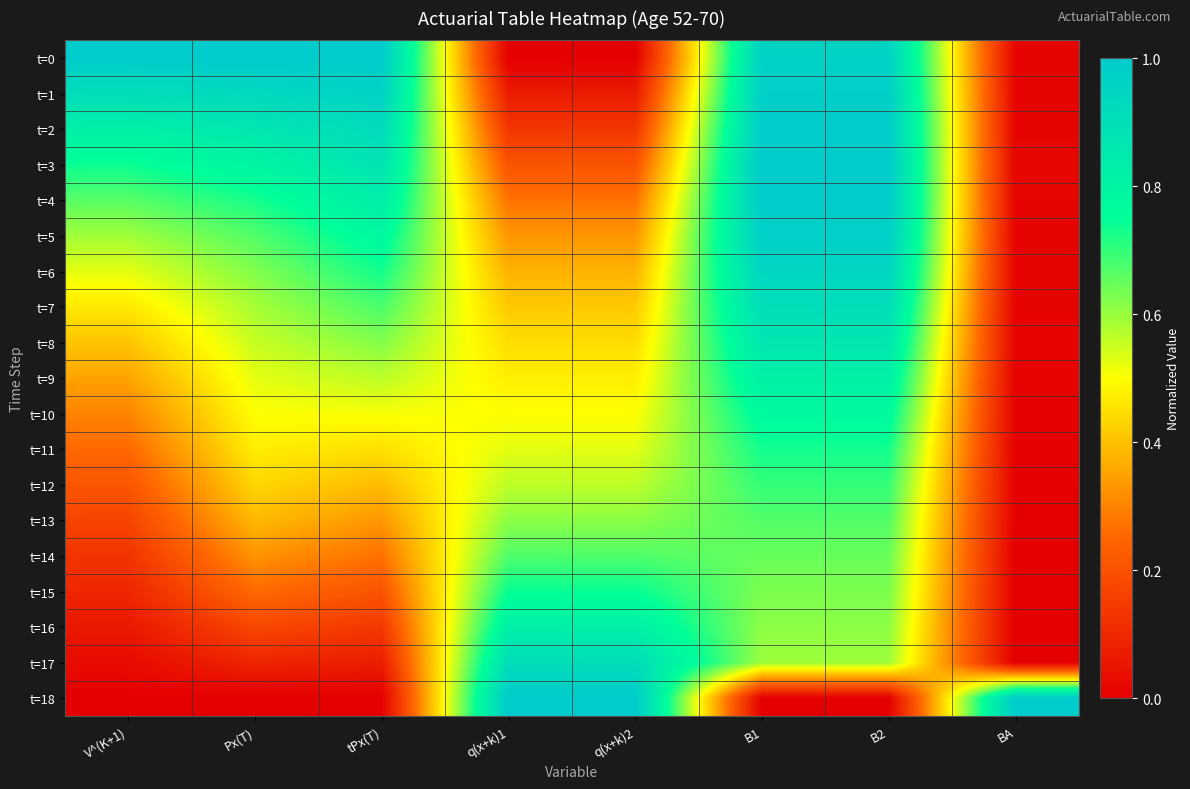

Reading left to right, extract all data points from this chart.

t=0: V^(K+1)=1.0	Px(T)=1.0	tPx(T)=1.0	q(x+k)1=0.0	q(x+k)2=0.0	B1=1.0	B2=1.0	BA=0.0
t=1: V^(K+1)=0.9	Px(T)=0.9	tPx(T)=1.0	q(x+k)1=0.1	q(x+k)2=0.1	B1=1.0	B2=1.0	BA=0.0
t=2: V^(K+1)=0.8	Px(T)=0.9	tPx(T)=0.9	q(x+k)1=0.1	q(x+k)2=0.1	B1=1.0	B2=1.0	BA=0.0
t=3: V^(K+1)=0.7	Px(T)=0.8	tPx(T)=0.9	q(x+k)1=0.2	q(x+k)2=0.2	B1=1.0	B2=1.0	BA=0.0
t=4: V^(K+1)=0.7	Px(T)=0.7	tPx(T)=0.8	q(x+k)1=0.3	q(x+k)2=0.3	B1=1.0	B2=1.0	BA=0.0
t=5: V^(K+1)=0.6	Px(T)=0.7	tPx(T)=0.8	q(x+k)1=0.3	q(x+k)2=0.3	B1=1.0	B2=1.0	BA=0.0
t=6: V^(K+1)=0.5	Px(T)=0.6	tPx(T)=0.7	q(x+k)1=0.4	q(x+k)2=0.4	B1=0.9	B2=0.9	BA=0.0
t=7: V^(K+1)=0.5	Px(T)=0.6	tPx(T)=0.7	q(x+k)1=0.4	q(x+k)2=0.4	B1=0.9	B2=0.9	BA=0.0
t=8: V^(K+1)=0.4	Px(T)=0.6	tPx(T)=0.6	q(x+k)1=0.4	q(x+k)2=0.4	B1=0.9	B2=0.9	BA=0.0
t=9: V^(K+1)=0.4	Px(T)=0.5	tPx(T)=0.6	q(x+k)1=0.5	q(x+k)2=0.5	B1=0.8	B2=0.8	BA=0.0
t=10: V^(K+1)=0.3	Px(T)=0.5	tPx(T)=0.5	q(x+k)1=0.5	q(x+k)2=0.5	B1=0.8	B2=0.8	BA=0.0
t=11: V^(K+1)=0.3	Px(T)=0.5	tPx(T)=0.5	q(x+k)1=0.5	q(x+k)2=0.5	B1=0.7	B2=0.7	BA=0.0
t=12: V^(K+1)=0.2	Px(T)=0.4	tPx(T)=0.4	q(x+k)1=0.6	q(x+k)2=0.6	B1=0.7	B2=0.7	BA=0.0
t=13: V^(K+1)=0.2	Px(T)=0.4	tPx(T)=0.3	q(x+k)1=0.6	q(x+k)2=0.6	B1=0.7	B2=0.7	BA=0.0
t=14: V^(K+1)=0.1	Px(T)=0.3	tPx(T)=0.3	q(x+k)1=0.7	q(x+k)2=0.7	B1=0.6	B2=0.6	BA=0.0
t=15: V^(K+1)=0.1	Px(T)=0.3	tPx(T)=0.2	q(x+k)1=0.7	q(x+k)2=0.7	B1=0.6	B2=0.6	BA=0.0
t=16: V^(K+1)=0.1	Px(T)=0.2	tPx(T)=0.1	q(x+k)1=0.8	q(x+k)2=0.8	B1=0.6	B2=0.6	BA=0.0
t=17: V^(K+1)=0.0	Px(T)=0.1	tPx(T)=0.1	q(x+k)1=0.9	q(x+k)2=0.9	B1=0.6	B2=0.6	BA=0.0
t=18: V^(K+1)=0.0	Px(T)=0.0	tPx(T)=0.0	q(x+k)1=1.0	q(x+k)2=1.0	B1=0.0	B2=0.0	BA=1.0